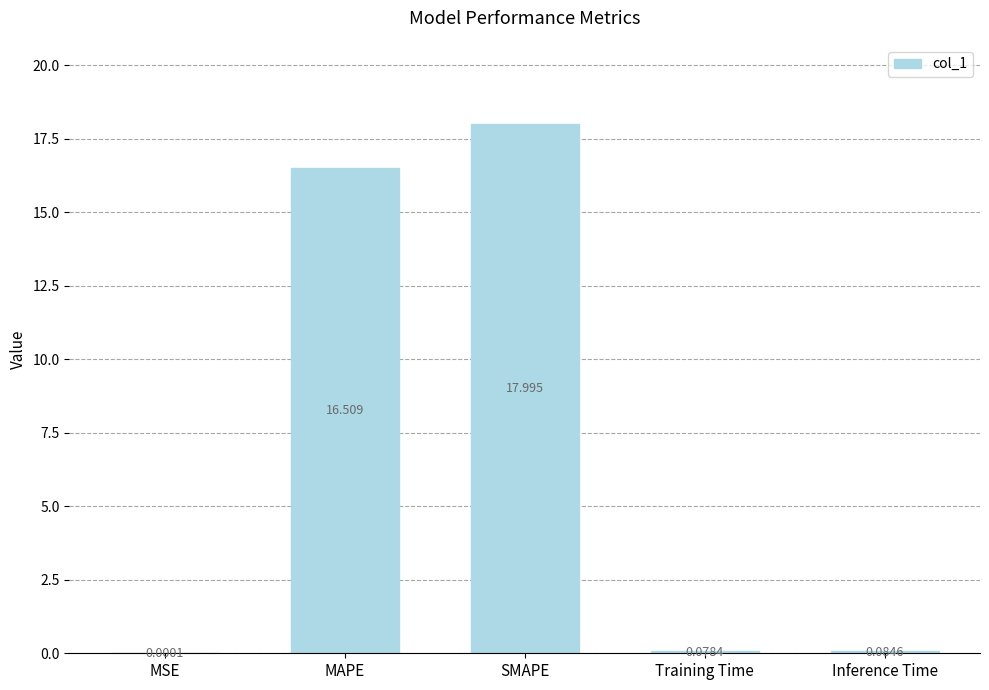

How many categories are shown in the chart?

5